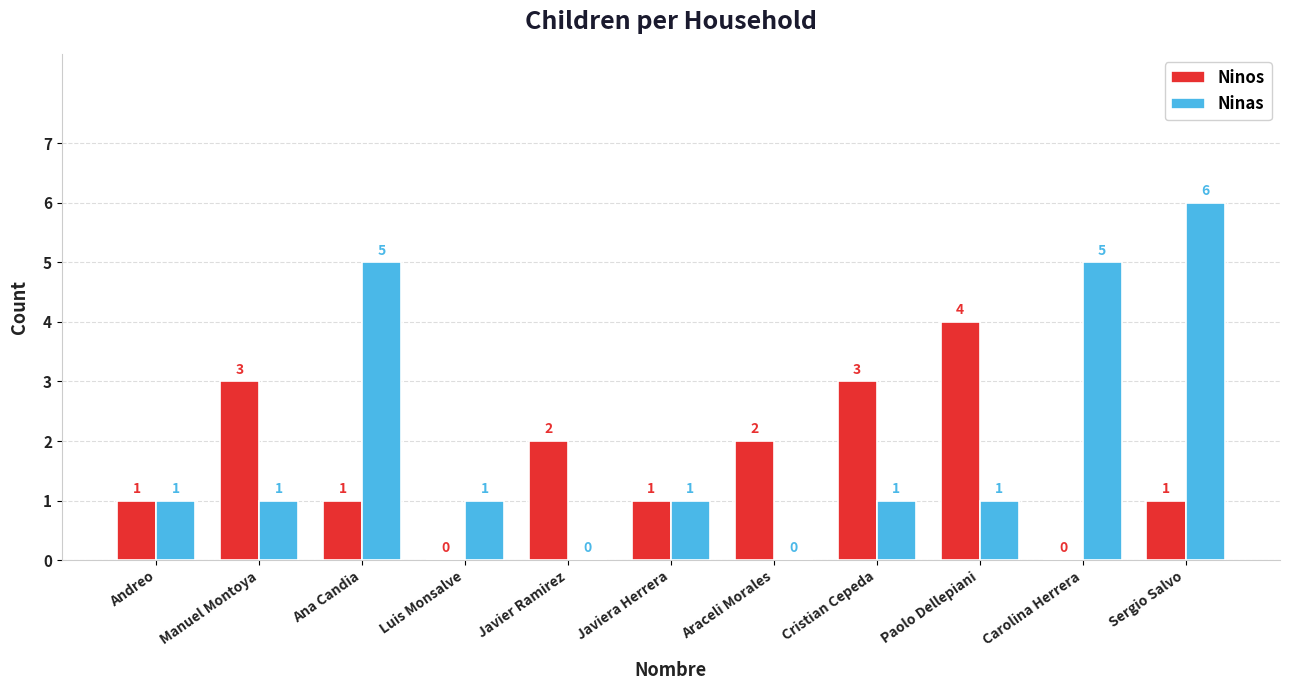

Reading left to right, what are all the values shown in this chart?

Ninos: Andreo=1	Manuel Montoya=3	Ana Candia=1	Luis Monsalve=0	Javier Ramirez=2	Javiera Herrera=1	Araceli Morales=2	Cristian Cepeda=3	Paolo Dellepiani=4	Carolina Herrera=0	Sergio Salvo=1
Ninas: Andreo=1	Manuel Montoya=1	Ana Candia=5	Luis Monsalve=1	Javier Ramirez=0	Javiera Herrera=1	Araceli Morales=0	Cristian Cepeda=1	Paolo Dellepiani=1	Carolina Herrera=5	Sergio Salvo=6